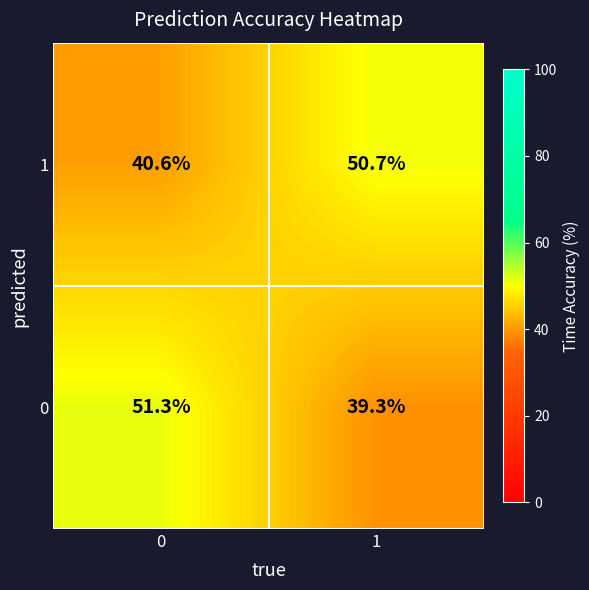

List the labels in order of 1 value, largest first.

1, 0